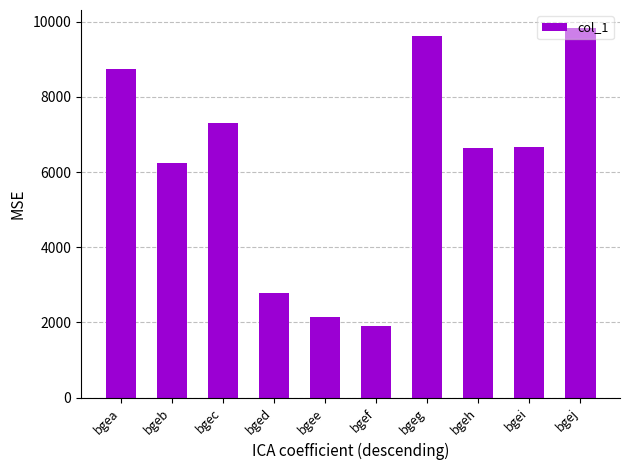

Read the value at bgef.

1896